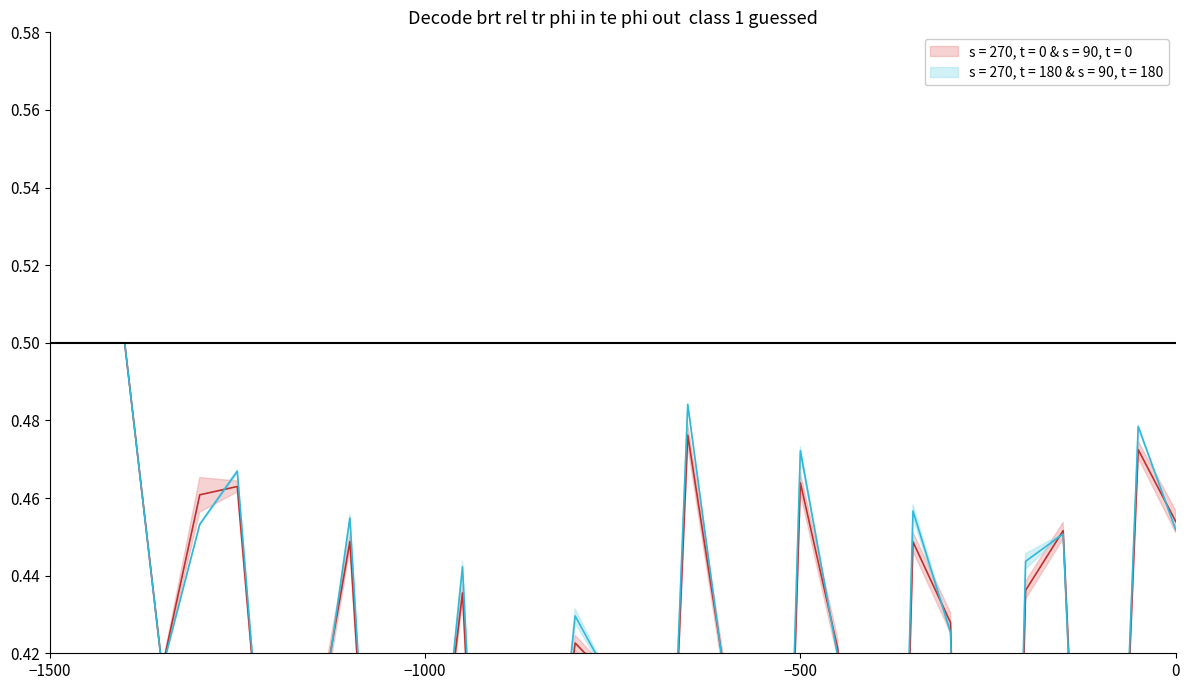

The col2 series shows 0.3 at 16. True or false?

False